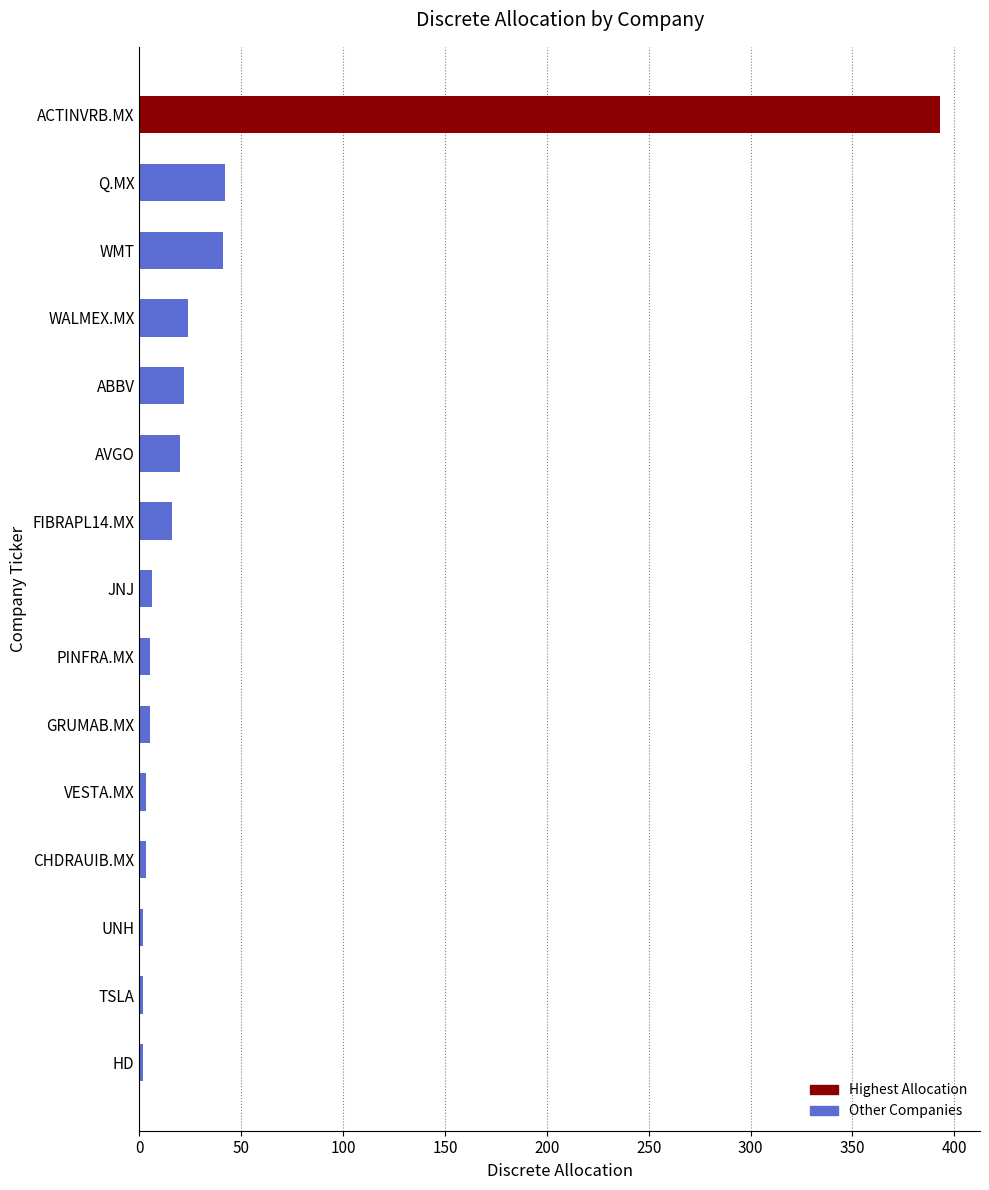

Which has a higher value, HD or AVGO?

AVGO